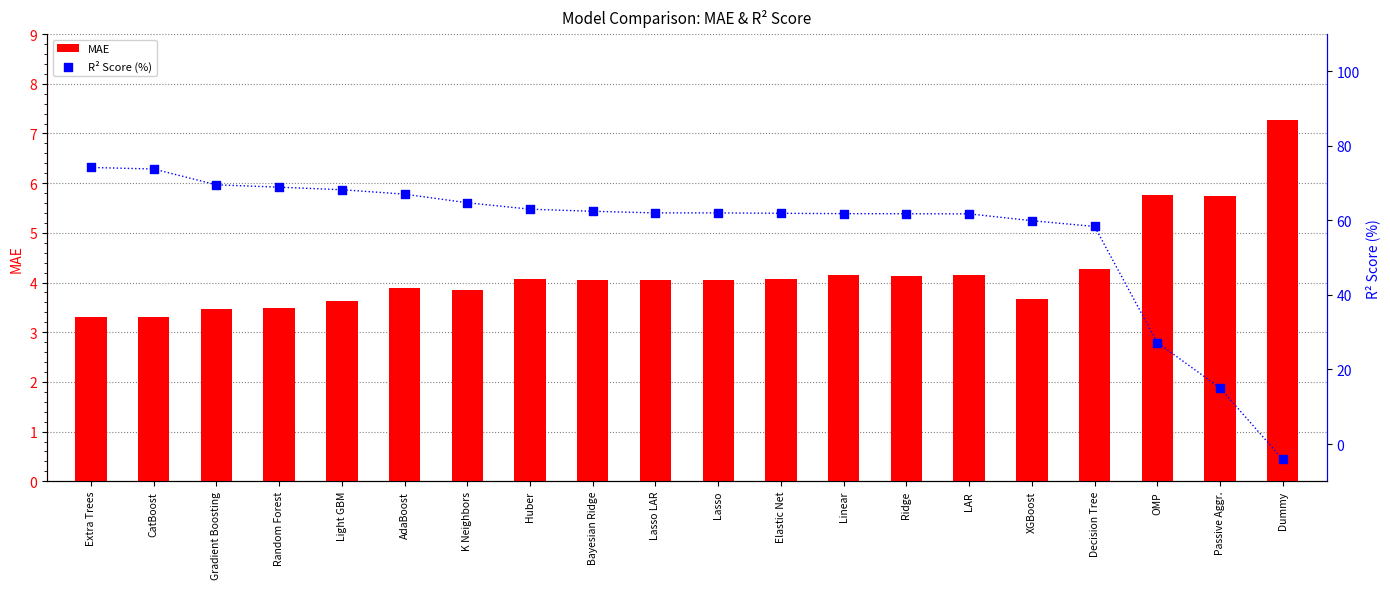

At which category is the sum across all series the highest?

Extra Trees